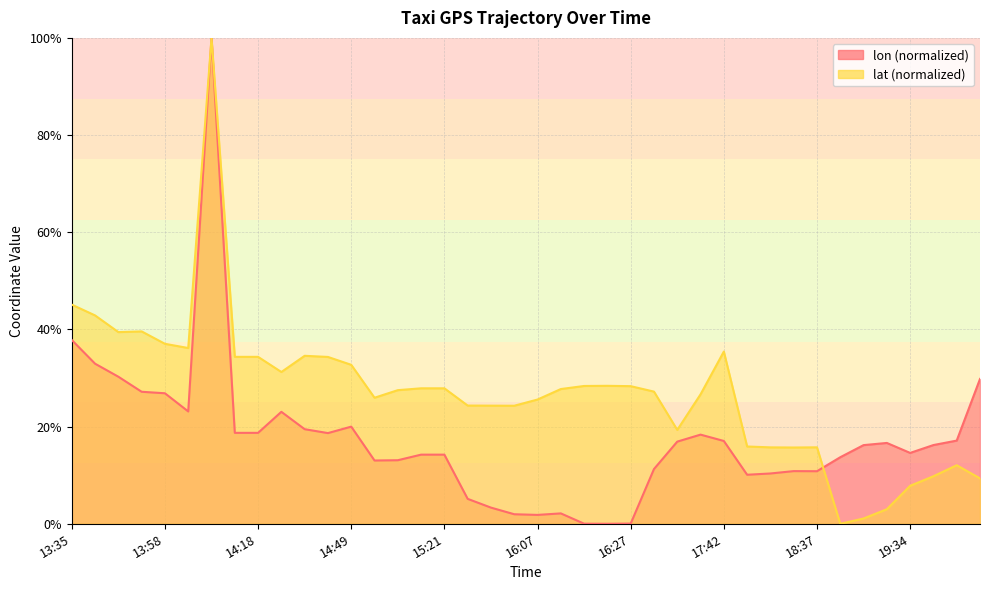

Which series has the largest total across all categories?

lat